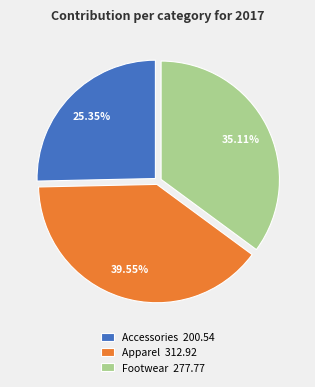

What portion of the pie excludes Apparel?

60.5%